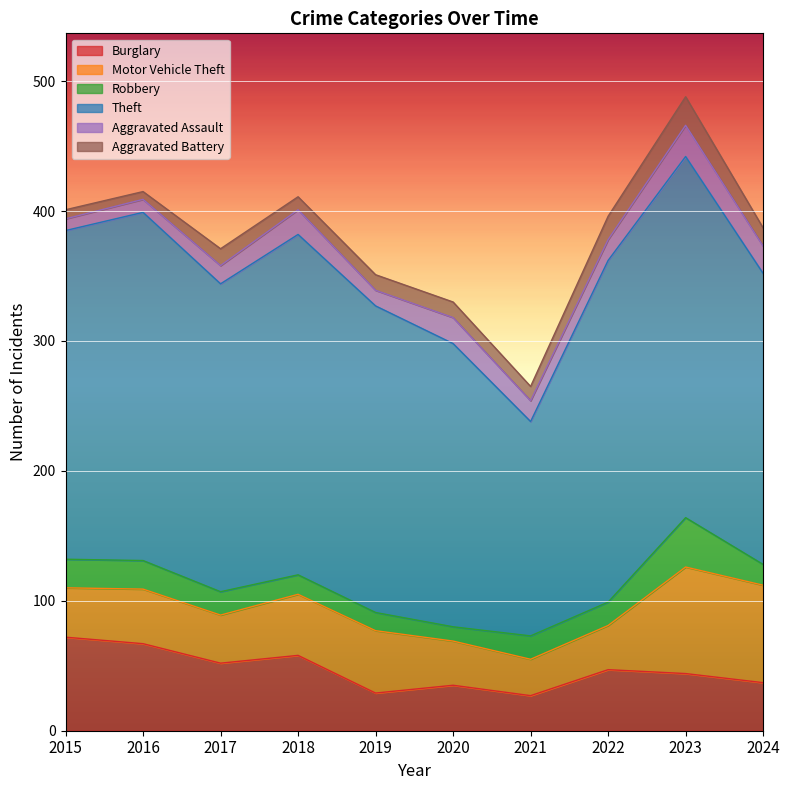

Reading left to right, list all the values displayed in this chart.

Burglary: 72	67	52	58	29	35	27	47	44	37
Motor Vehicle Theft: 38	42	37	47	48	34	28	34	82	75
Robbery: 22	22	18	15	14	11	18	18	38	16
Theft: 253	268	237	262	236	218	165	263	278	224
Aggravated Assault: 9	10	14	19	12	20	16	16	24	21
Aggravated Battery: 7	6	13	10	12	12	11	18	22	14